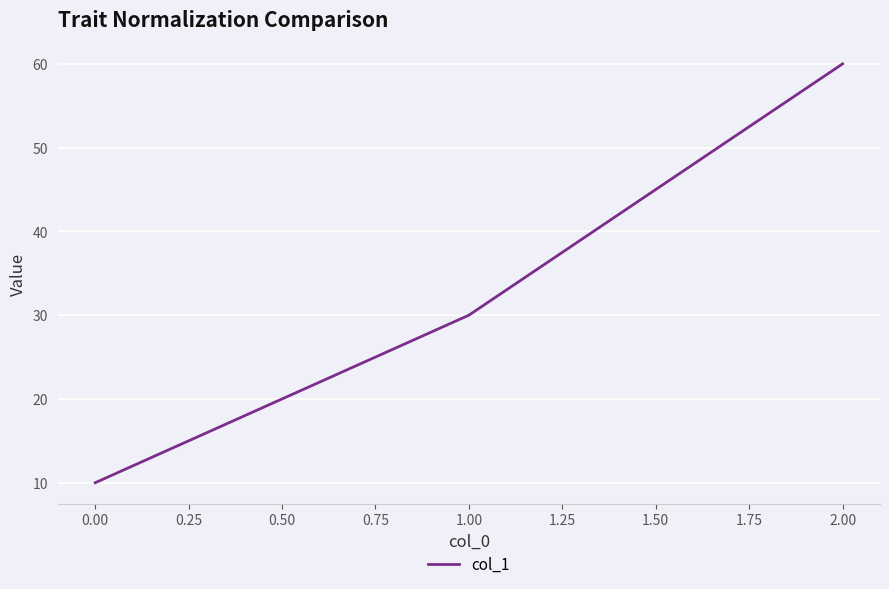

What is the maximum value shown in the chart?

60